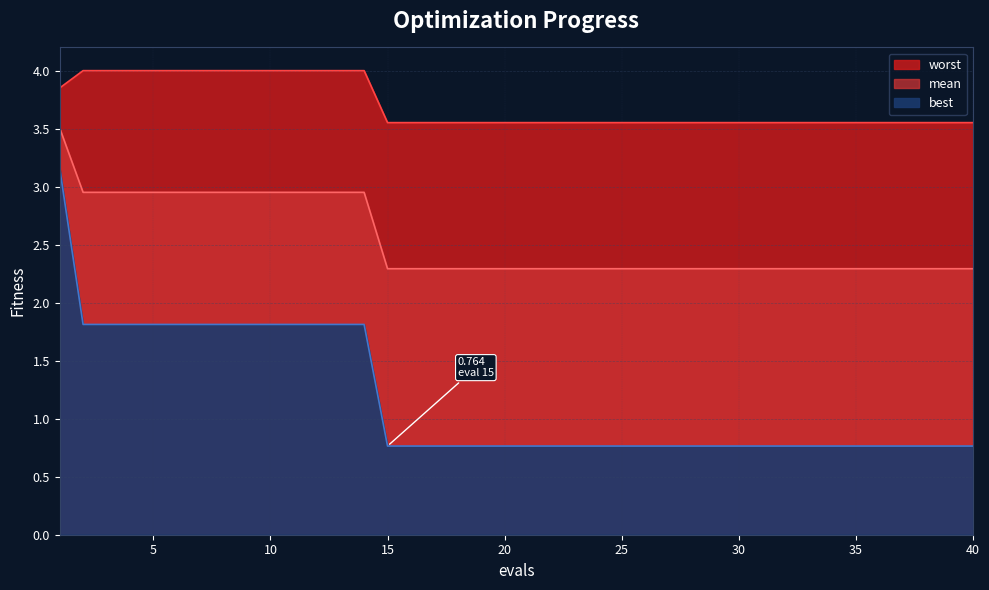

True or false: worst and mean cross at least once.

False